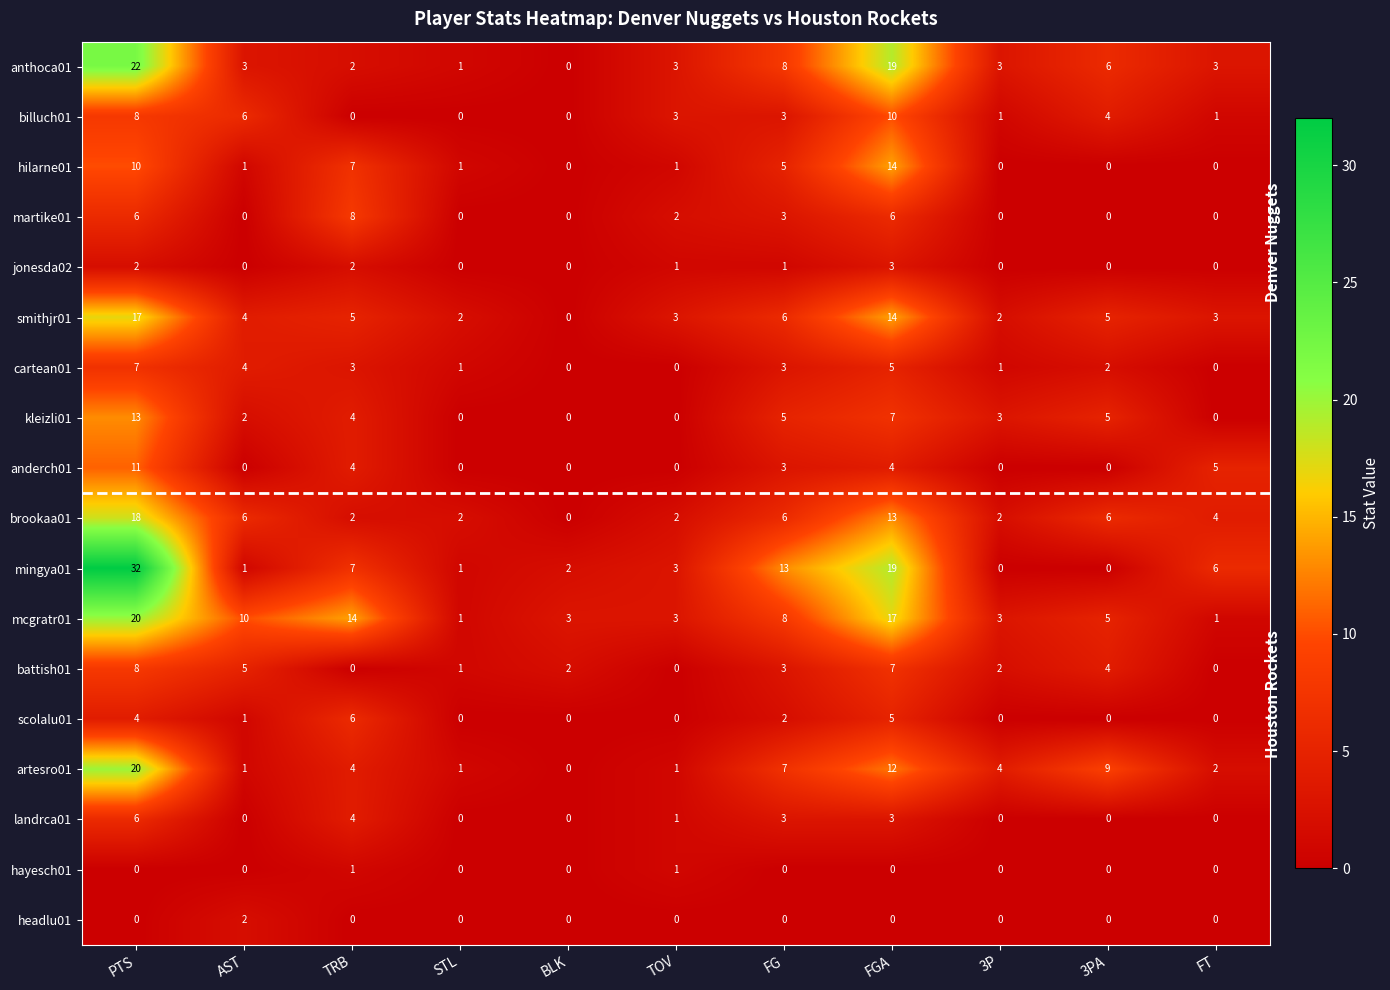

At which category is the sum across all series the highest?

PTS